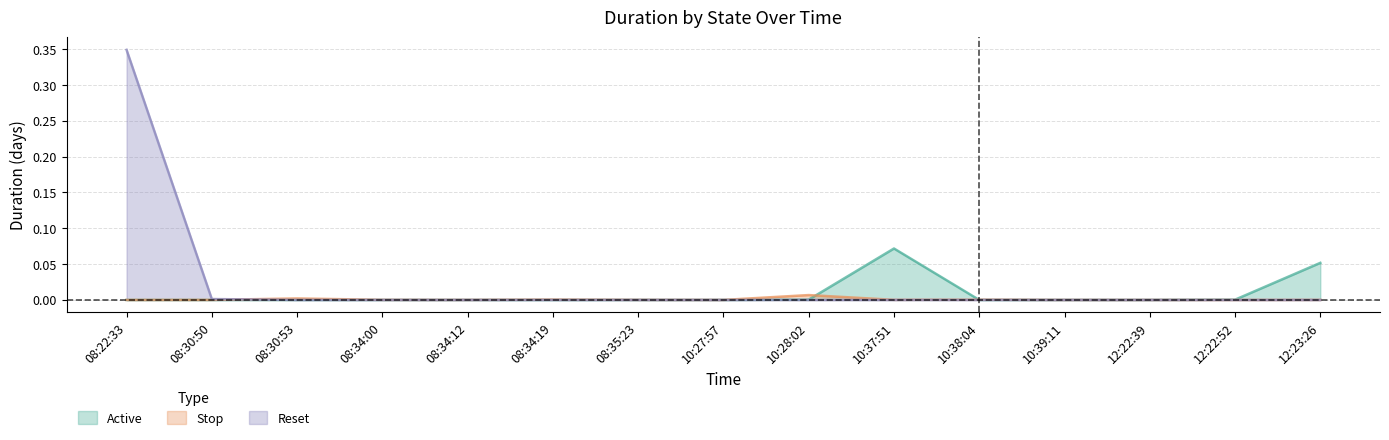

How many intersections are there between Stop and Active?

2